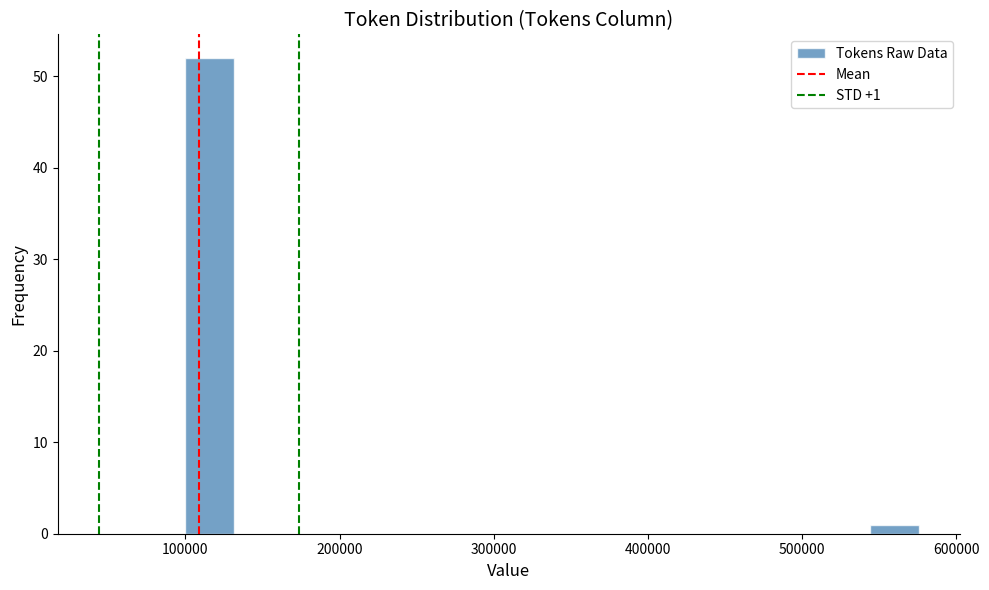

Read against the x-axis, roughly where is the centre of the tallest bar?

120000